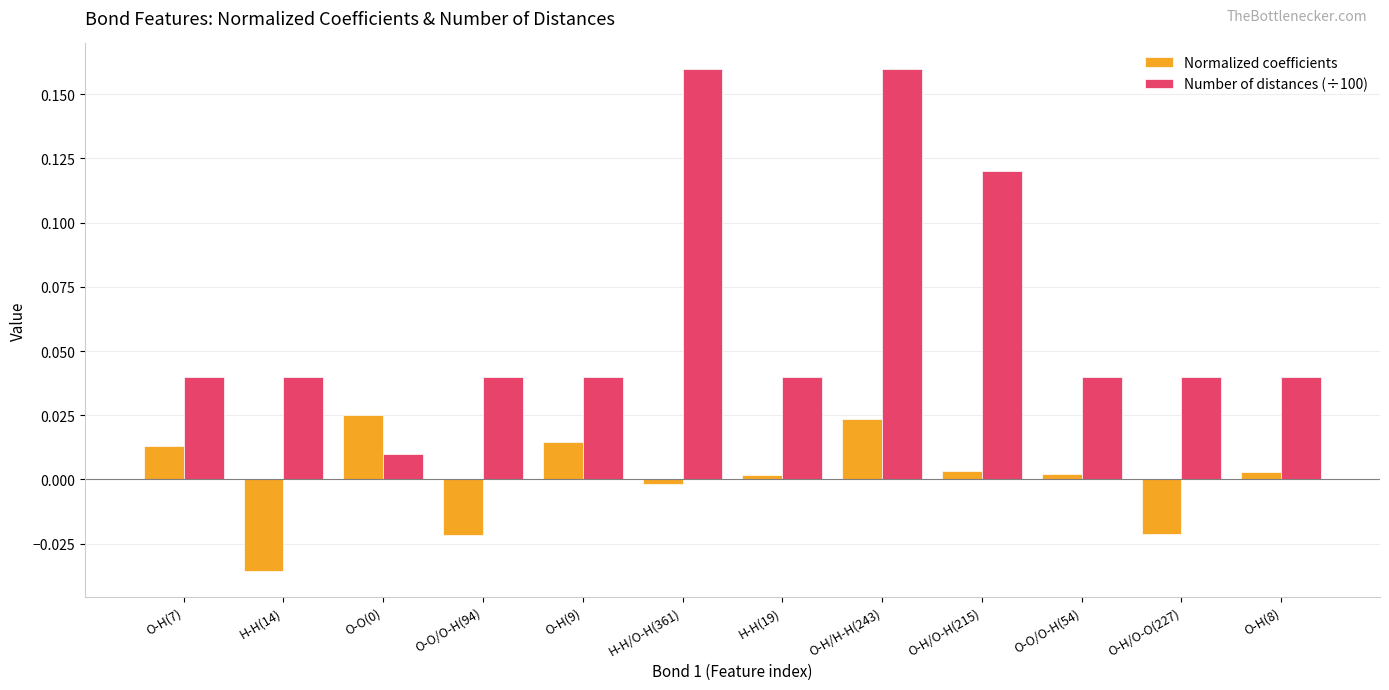

Is it true that Number of distances (÷100) equals 0.0 at O-H(9)?

True